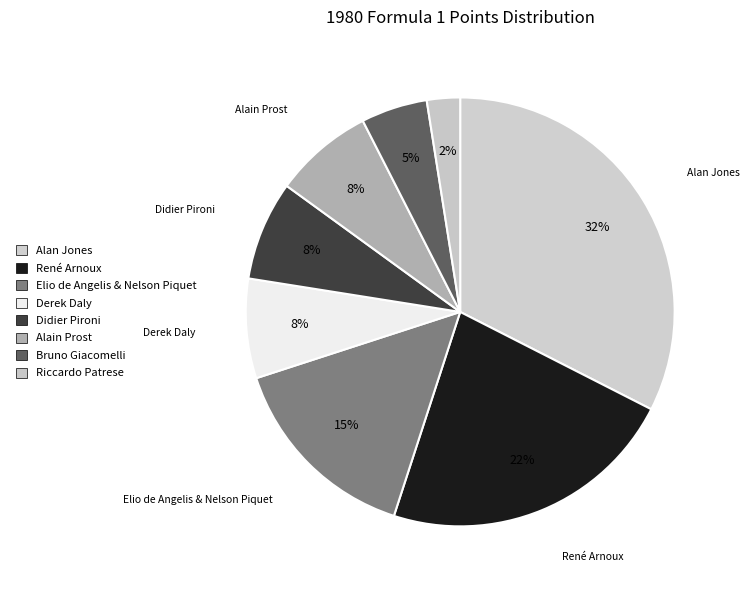

Is René Arnoux the majority of the pie?

No